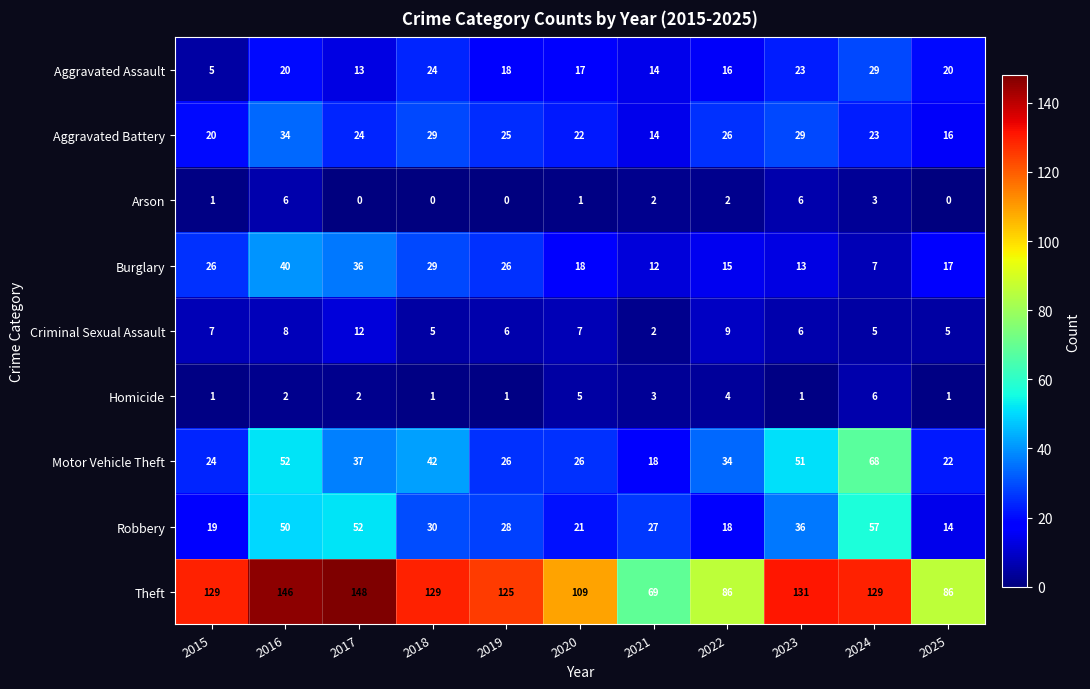

Which series has the largest total across all categories?

Theft